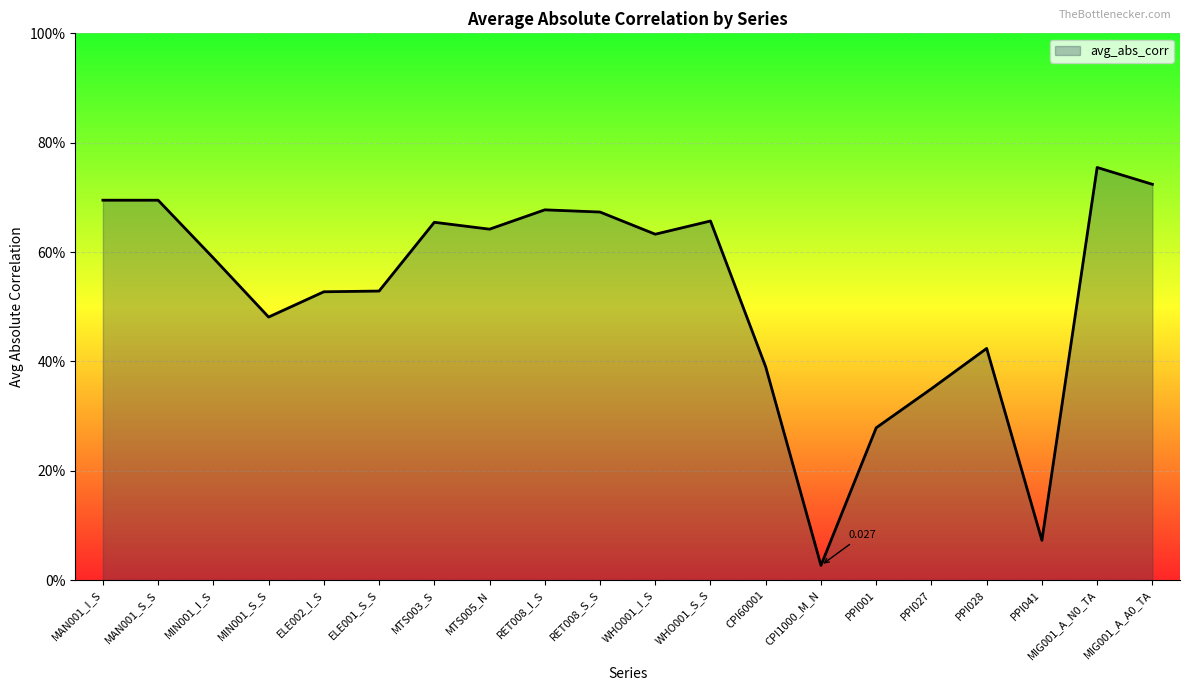

Which has a higher value, MIG001_A_N0_TA or MIN001_I_S?

MIG001_A_N0_TA